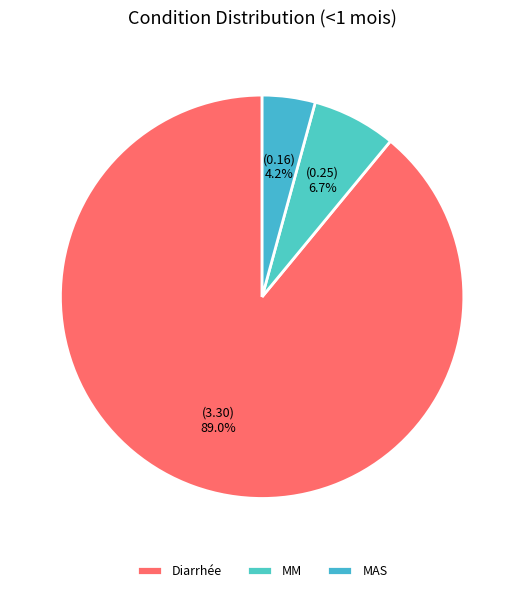

To the nearest percent, what percentage of the pie is MAS?

4%